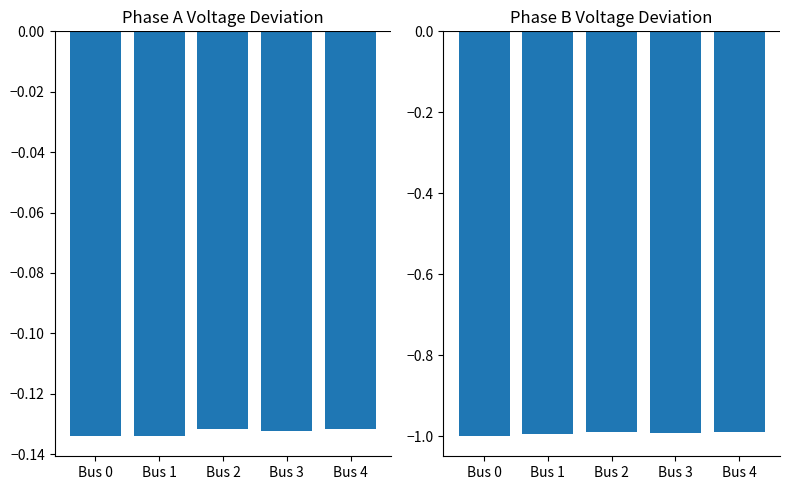

What is the maximum value shown in the chart?

-0.1